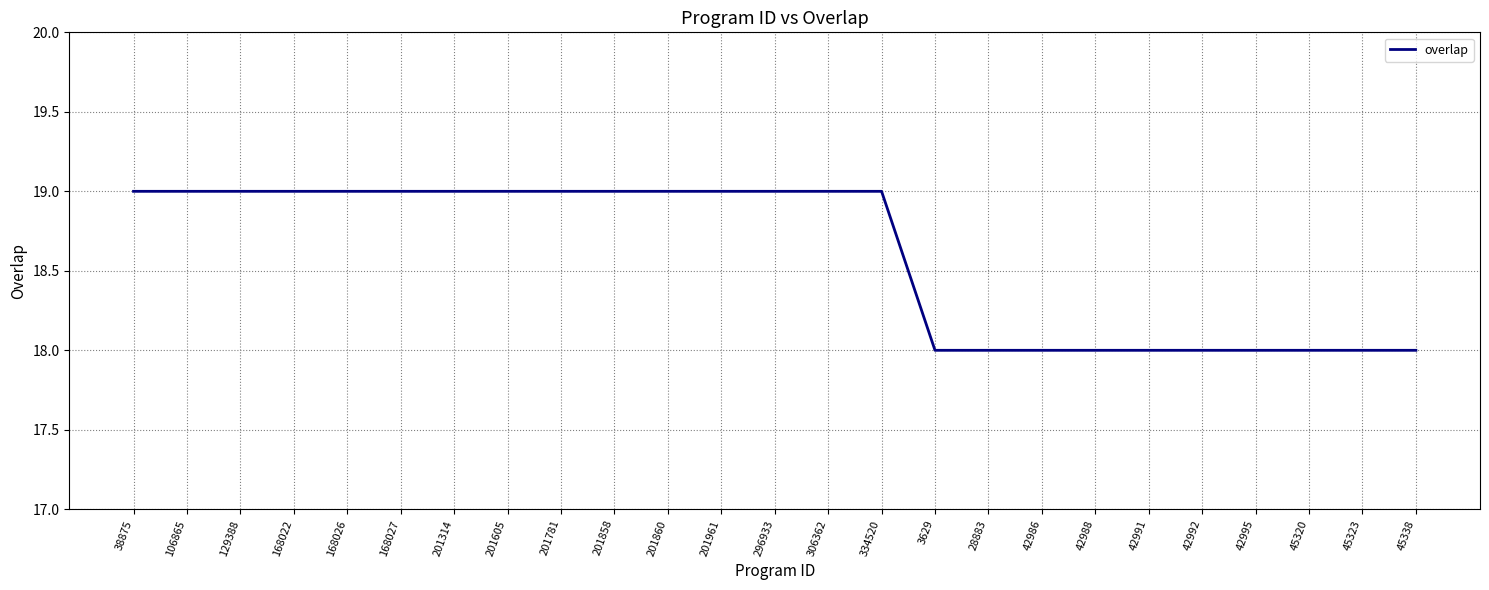

Which has a higher value, 42988 or 201781?

201781